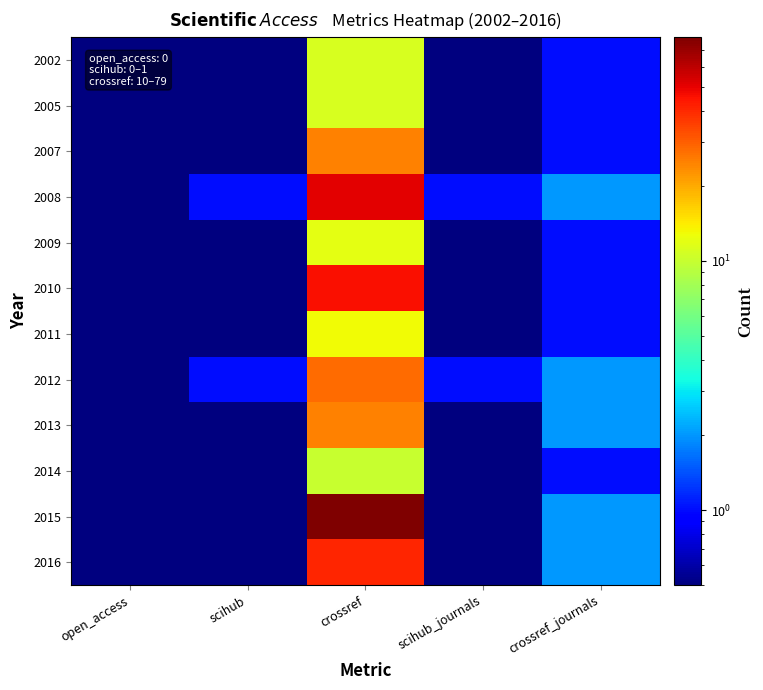

Which series has the largest total across all categories?

2015